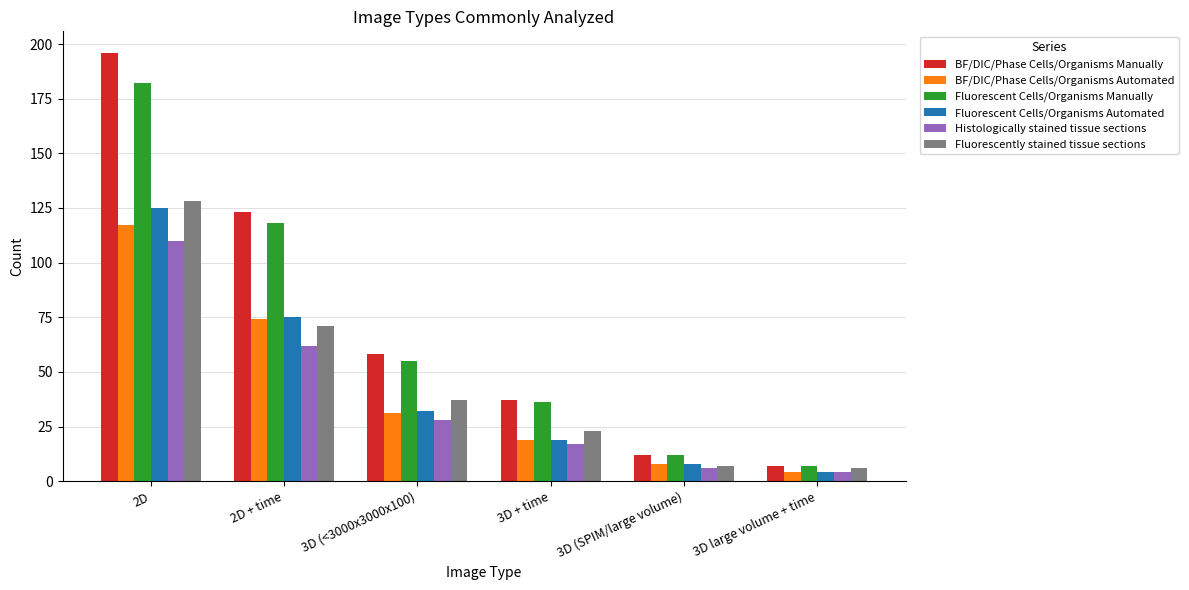

Is it true that Histologically stained tissue sections equals 27 at 2D?

False